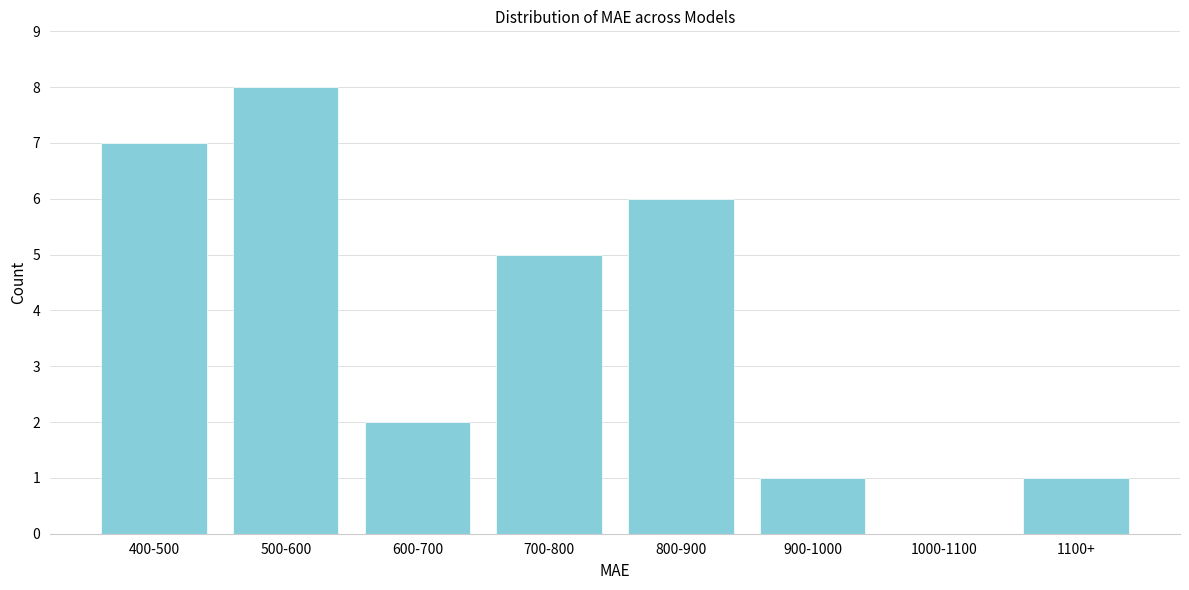

Reading left to right, list all the values displayed in this chart.

400-500=7	500-600=8	600-700=2	700-800=5	800-900=6	900-1000=1	1000-1100=0	1100+=1